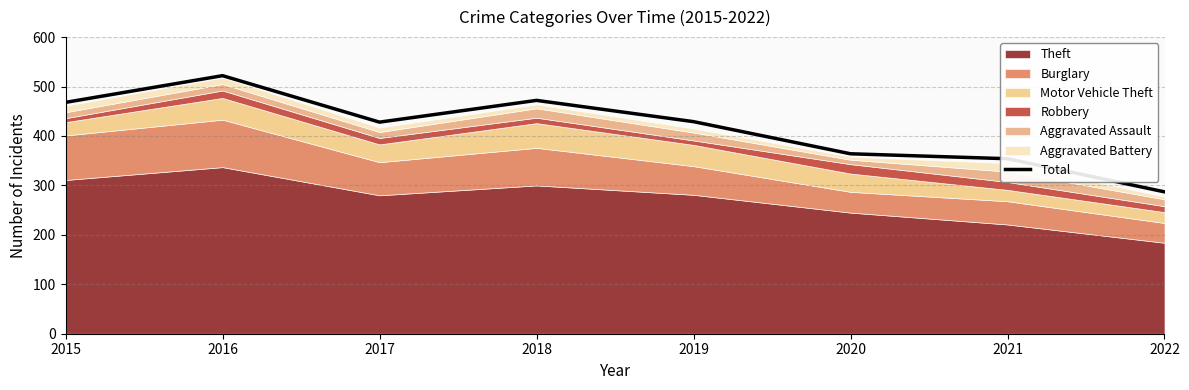

The value at 2022 is 287. True or false?

True